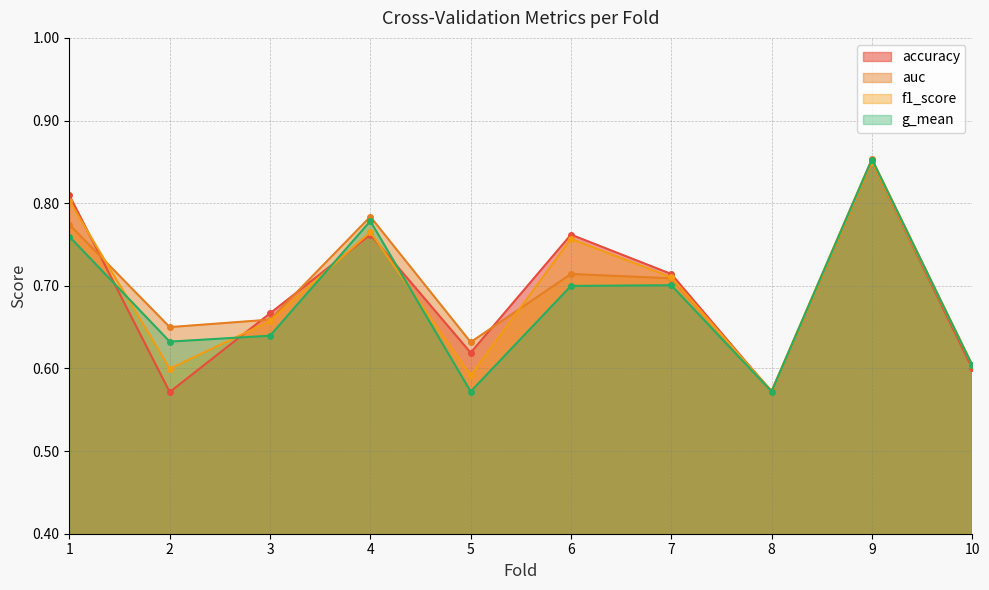

What is the value of the g_mean point at the 10th from the left?

0.6